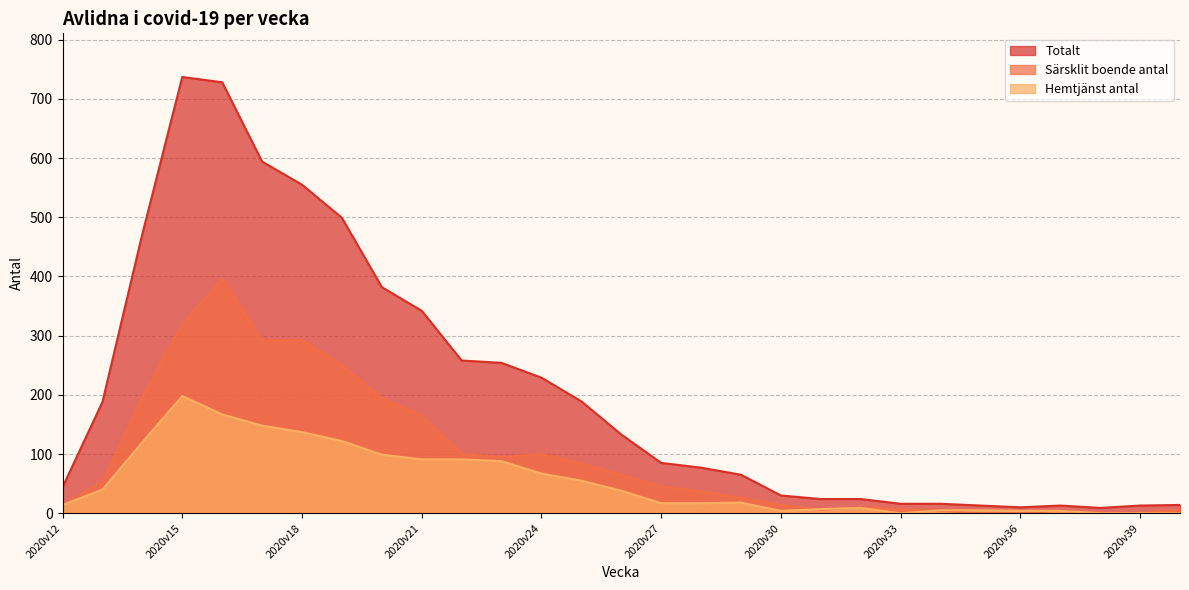

Which series has the widest spread of values?

Totalt